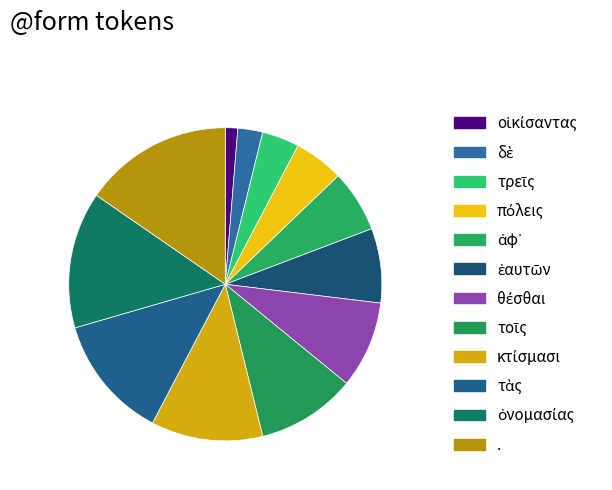

Rank the categories by value from lowest to highest.

οἰκίσαντας, δὲ, τρεῖς, πόλεις, ἀφ᾽, ἑαυτῶν, θέσθαι, τοῖς, κτίσμασι, τὰς, ὀνομασίας, .